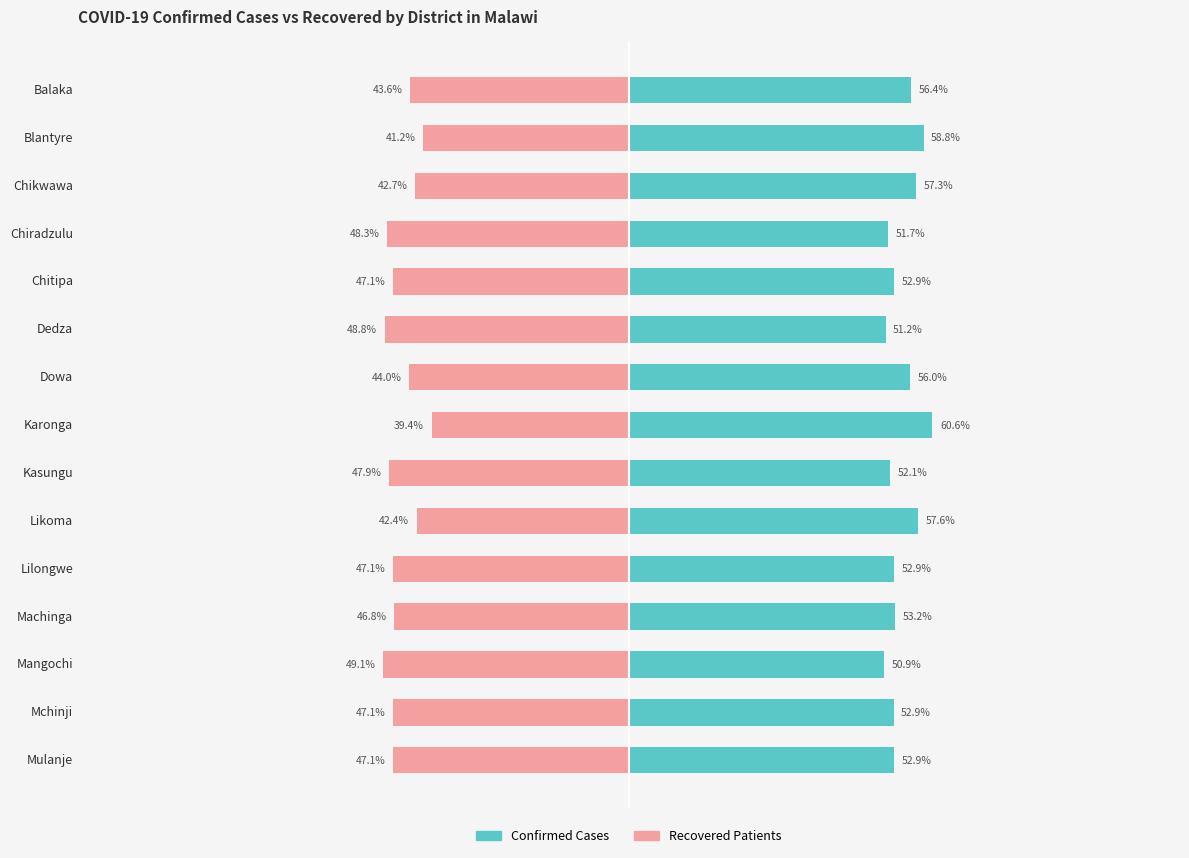

What is the value of the numberOfRecoveredPatients bar at the 3rd from the left?

-42.7